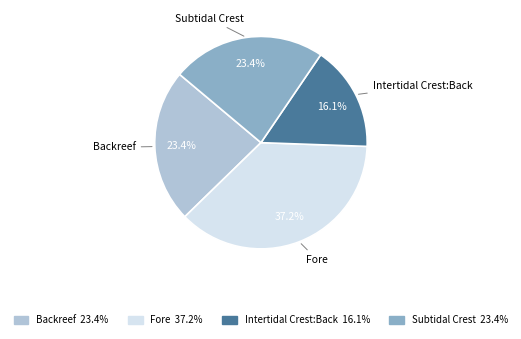

How many segments does this pie chart have?

4